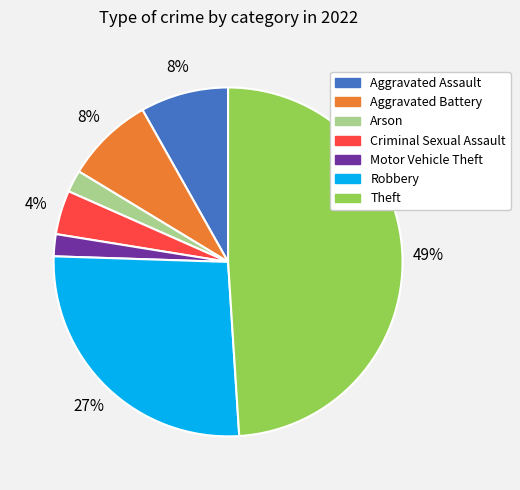

To the nearest percent, what is the average slice percentage?

14%